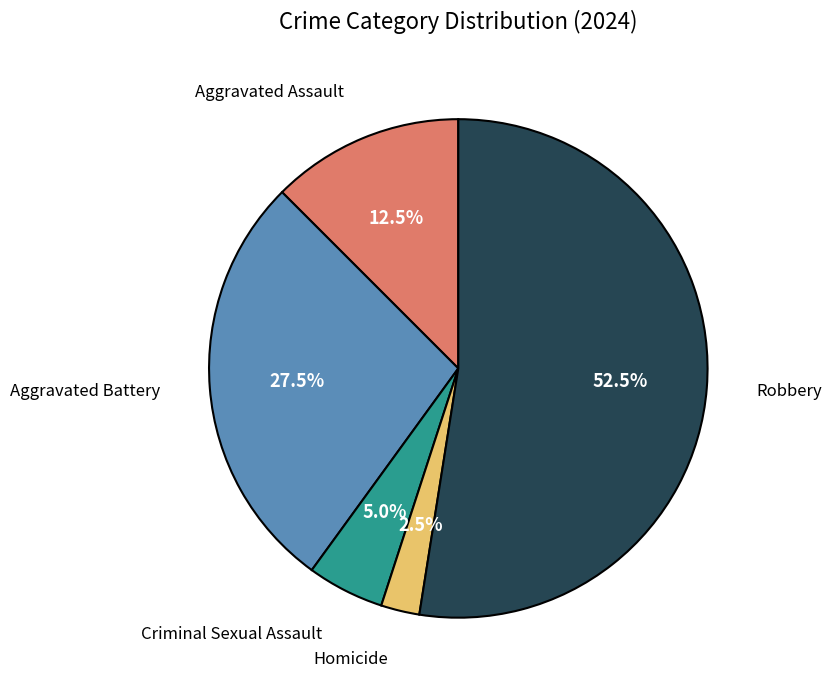

Between Homicide and Criminal Sexual Assault, which is larger?

Criminal Sexual Assault